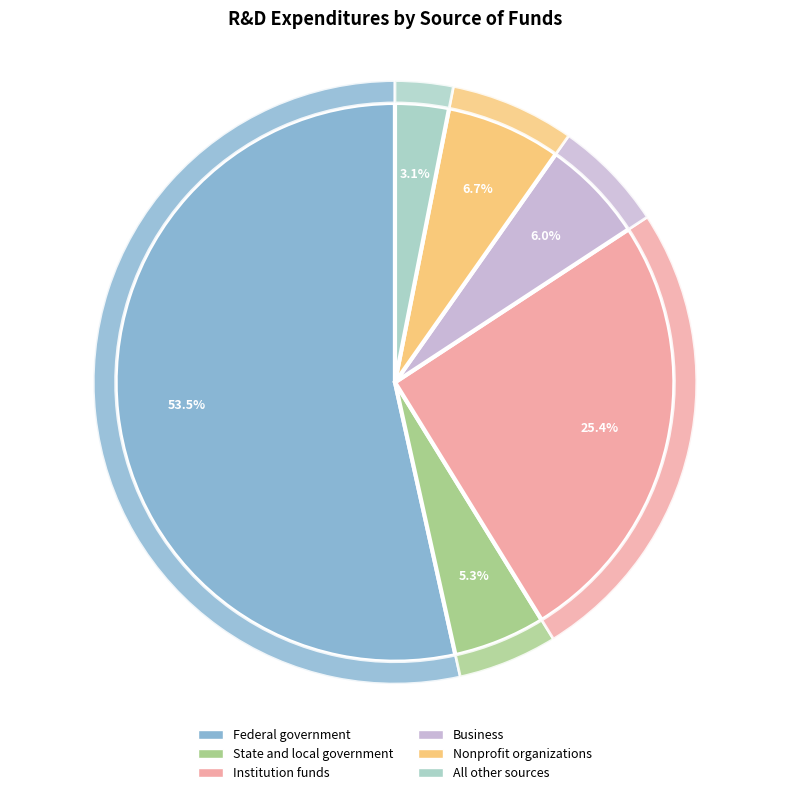

What is the majority slice?

Federal government